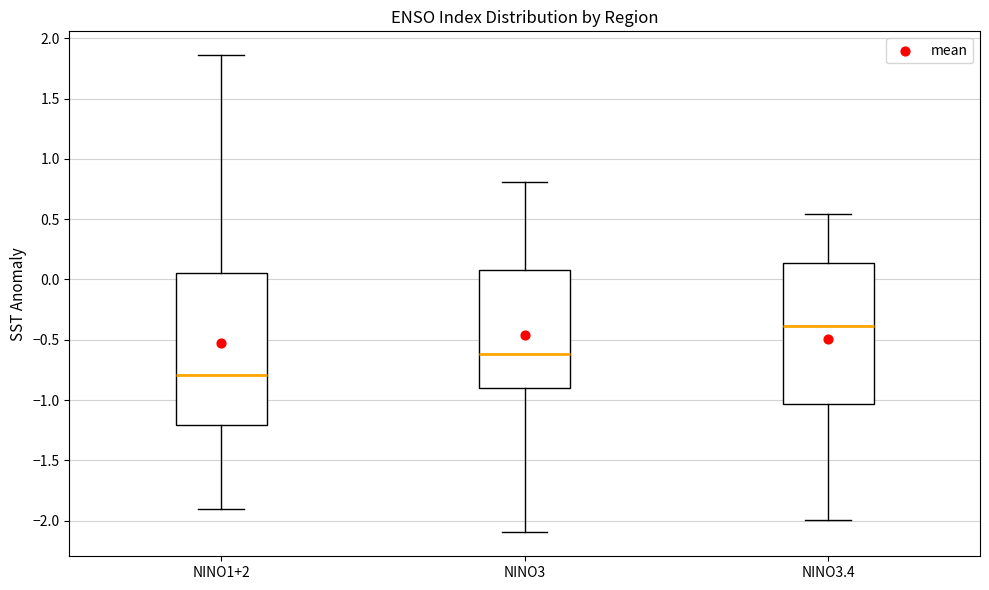

Which box is the tallest, from its lower edge to its upper edge?

NINO1+2